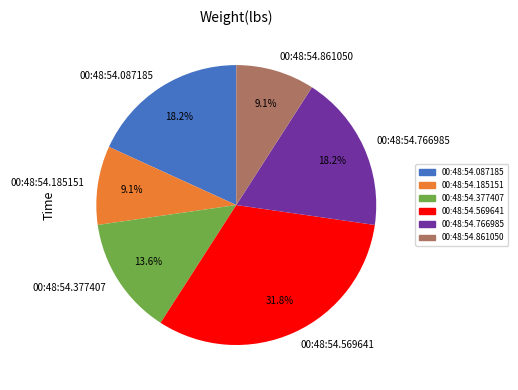

What percentage is the 00:48:54.185151 slice, to the nearest percent?

9%